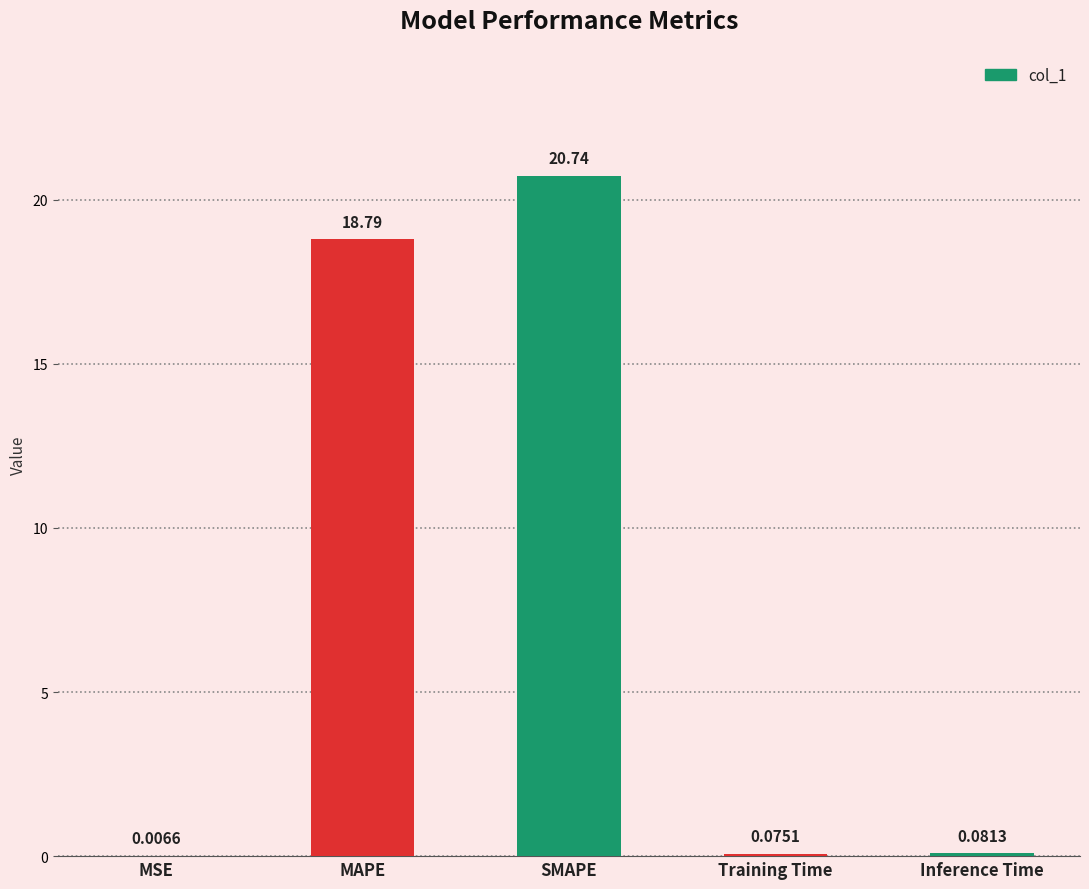

Which category has the highest value across all series?

SMAPE